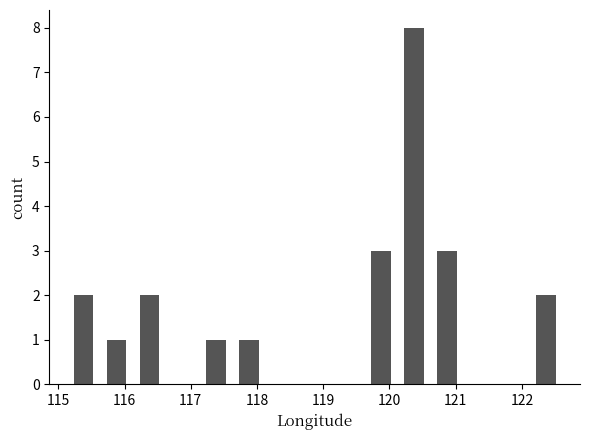

Reading left to right, list every bar in this chart as the range it spans on the x-axis followed by its height. Neither the bar edges nor the heights are printed on the chart, so give them approximately, as read against the axes.

115.1 to 115.6: 2
115.6 to 116.1: 1
116.1 to 116.6: 2
116.6 to 117.1: 0
117.1 to 117.6: 1
117.6 to 118.1: 1
118.1 to 118.6: 0
118.6 to 119.1: 0
119.1 to 119.6: 0
119.6 to 120.1: 3
120.1 to 120.6: 8
120.6 to 121.1: 3
121.1 to 121.6: 0
121.6 to 122.1: 0
122.1 to 122.6: 2